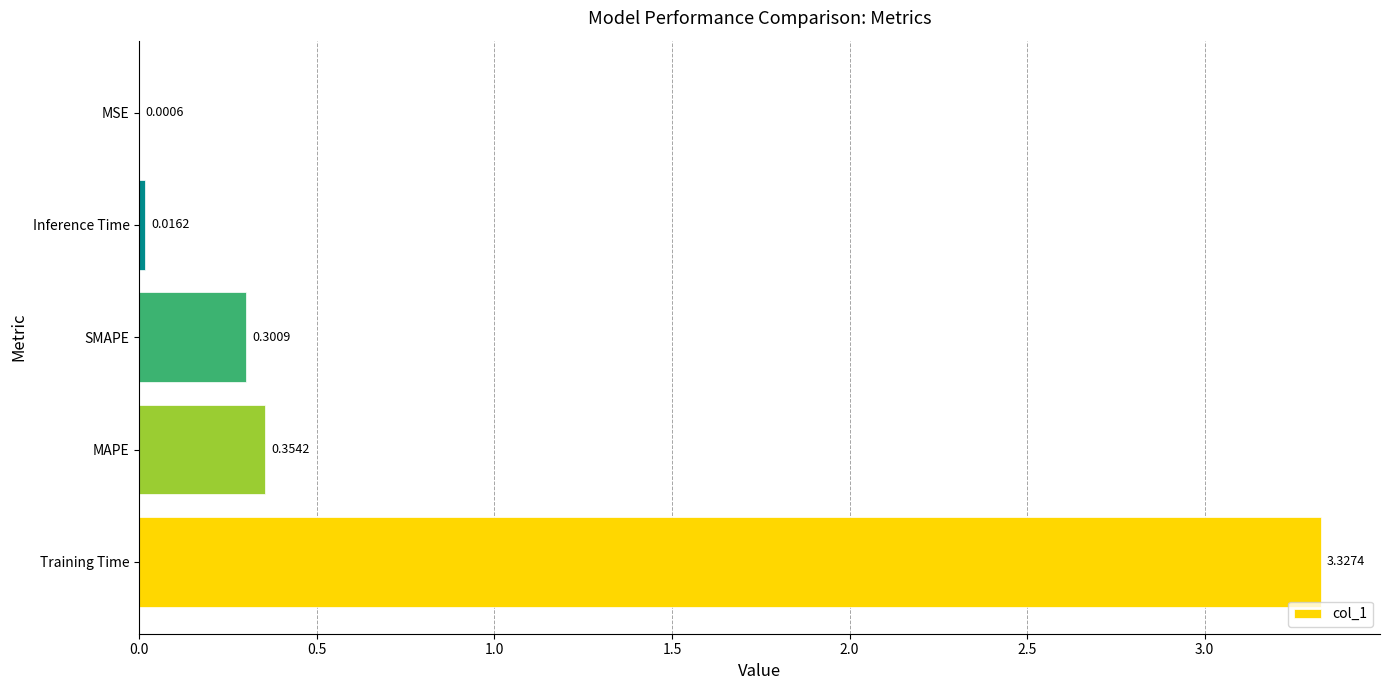

How many series are shown in this chart?

1